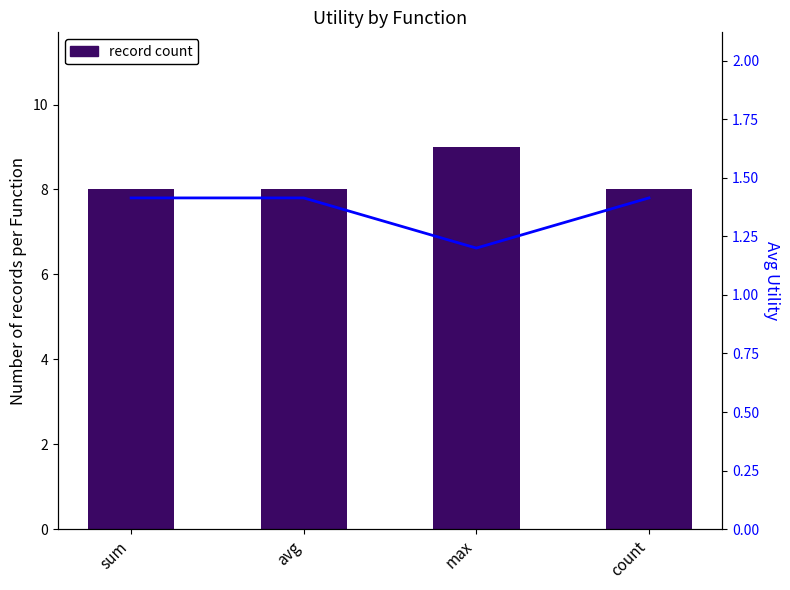

Is the value of Avg Utility at count greater than the value of Utility (count) at max?

No